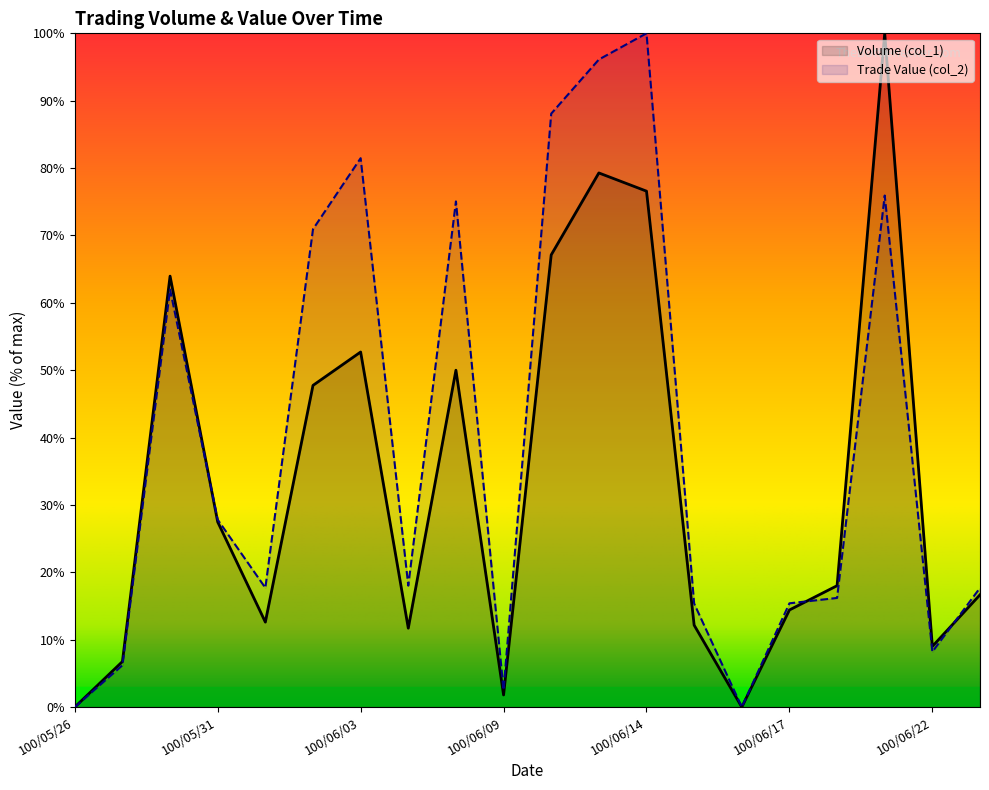

How many data points in Volume (col_1) are above 18?

10